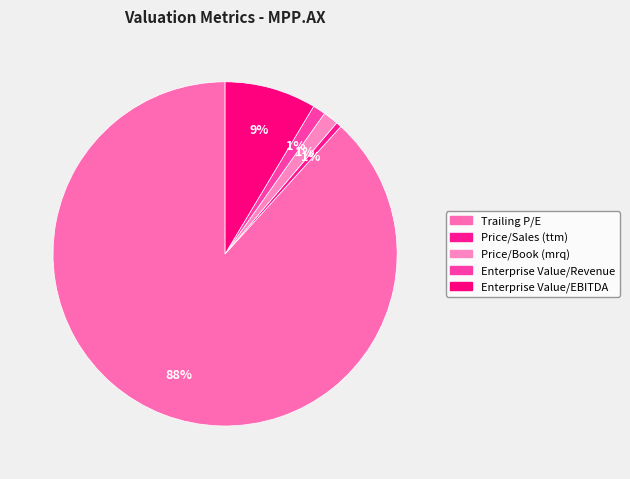

How many segments does this pie chart have?

5